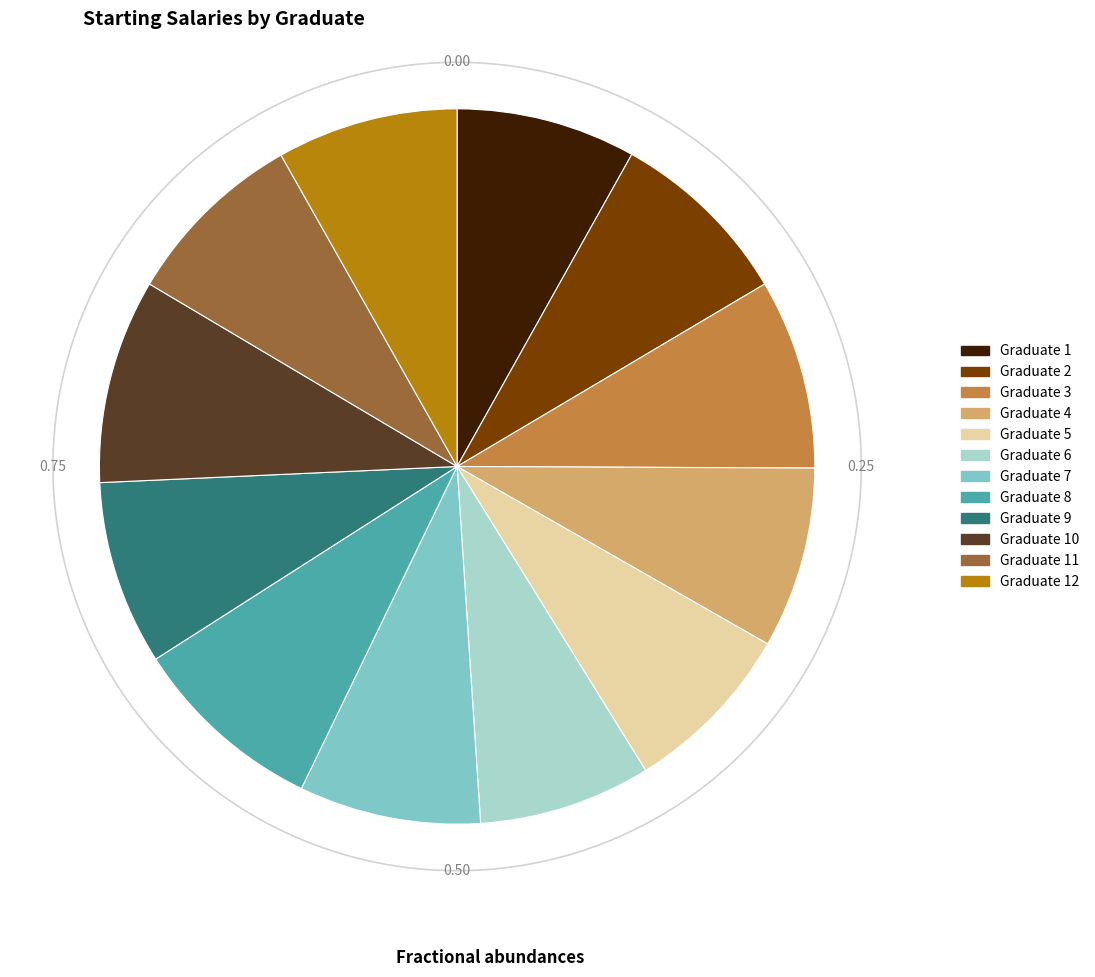

Does any single category account for the majority?

No